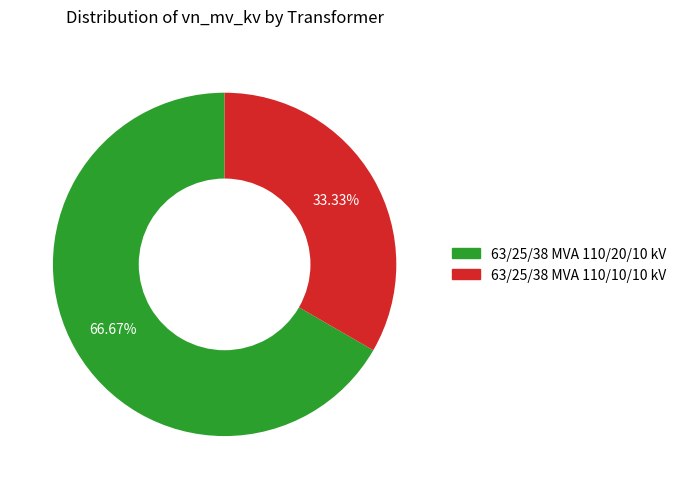

To the nearest percent, what is the difference between the largest and smallest slice percentages?

33%